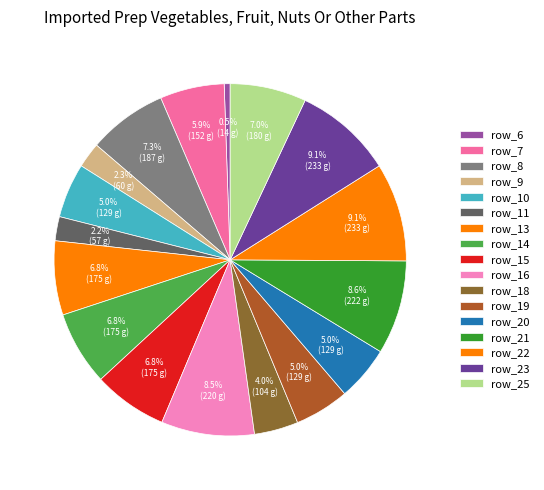

Is row_19 the majority of the pie?

No